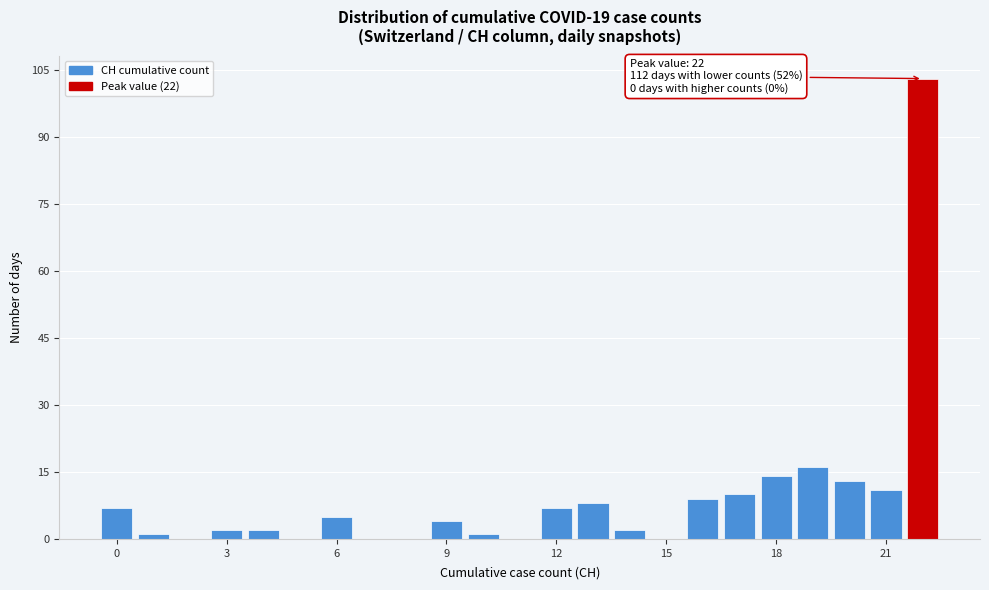

Read against the x-axis, roughly where is the centre of the tallest bar?

22.0